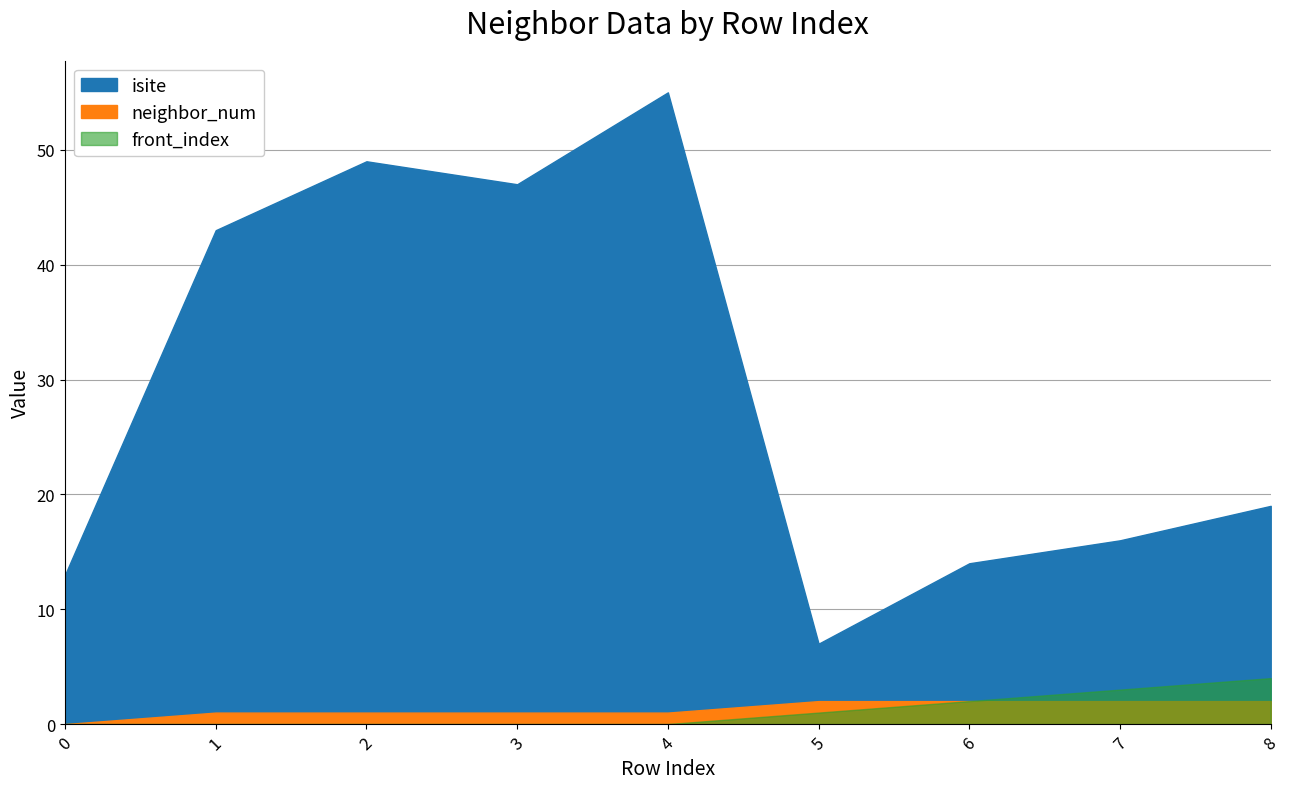

What is the difference between the neighbor_num values at 5 and 3?

1